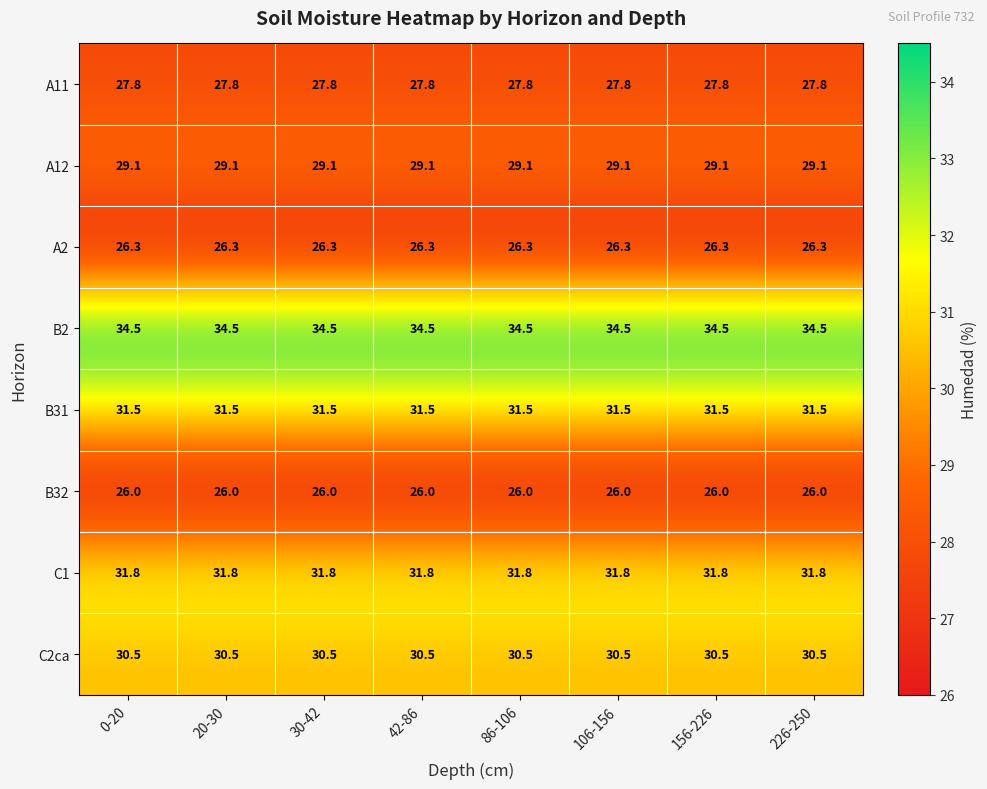

The value of B2 at 42-86 is 34.5. True or false?

True